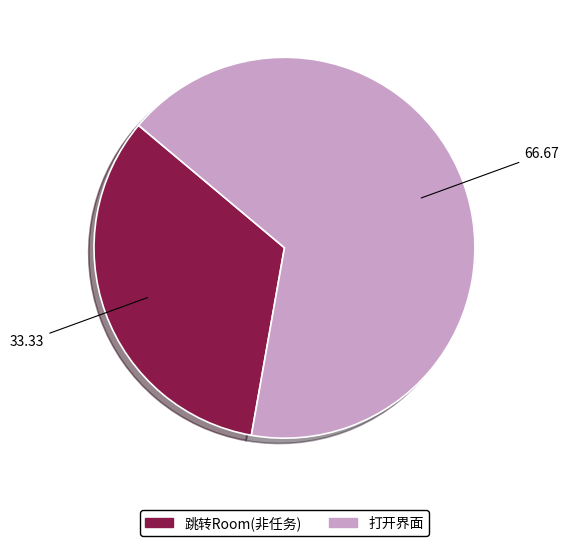

What is the ratio of the value at 跳转Room(非任务) to the value at 打开界面?

0.5